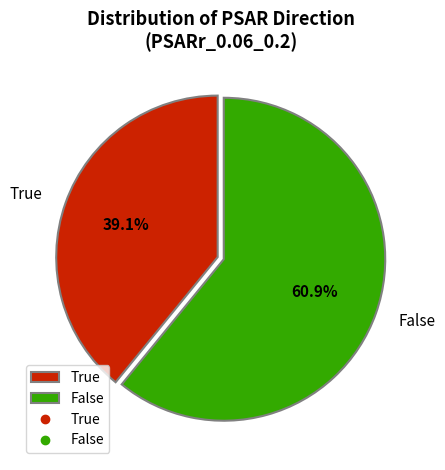

To the nearest percent, what is the difference between the largest and smallest slice percentages?

22%